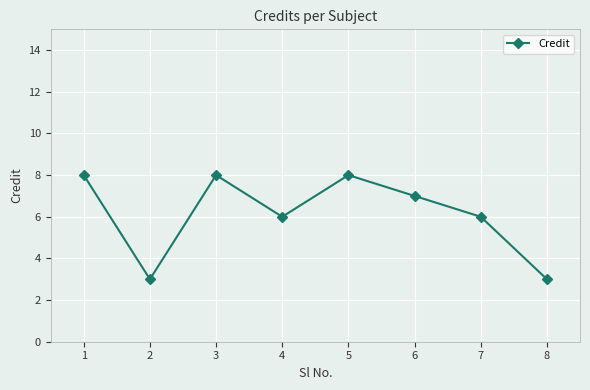

What value does the data have at 2?

3